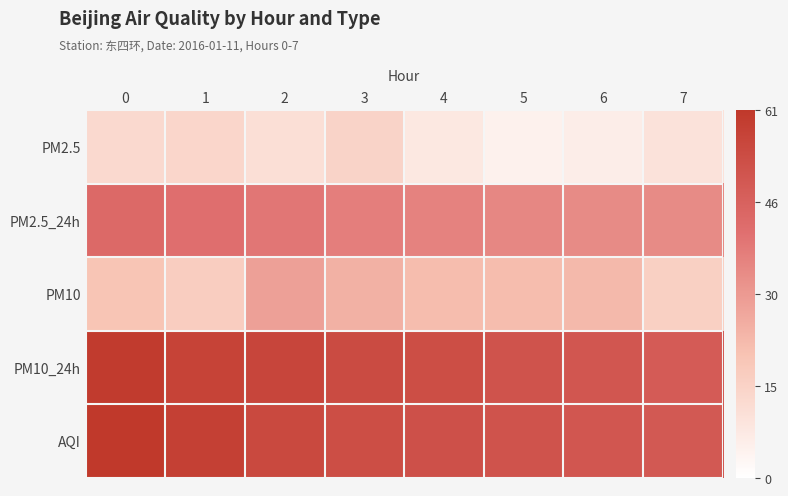

Which series has the widest spread of values?

PM10